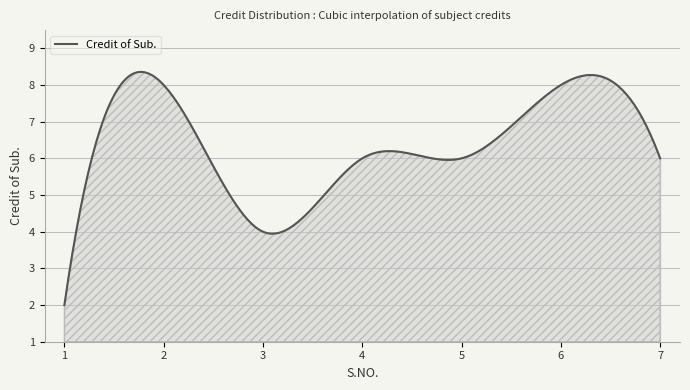

What is the minimum value shown in the chart?

2.0